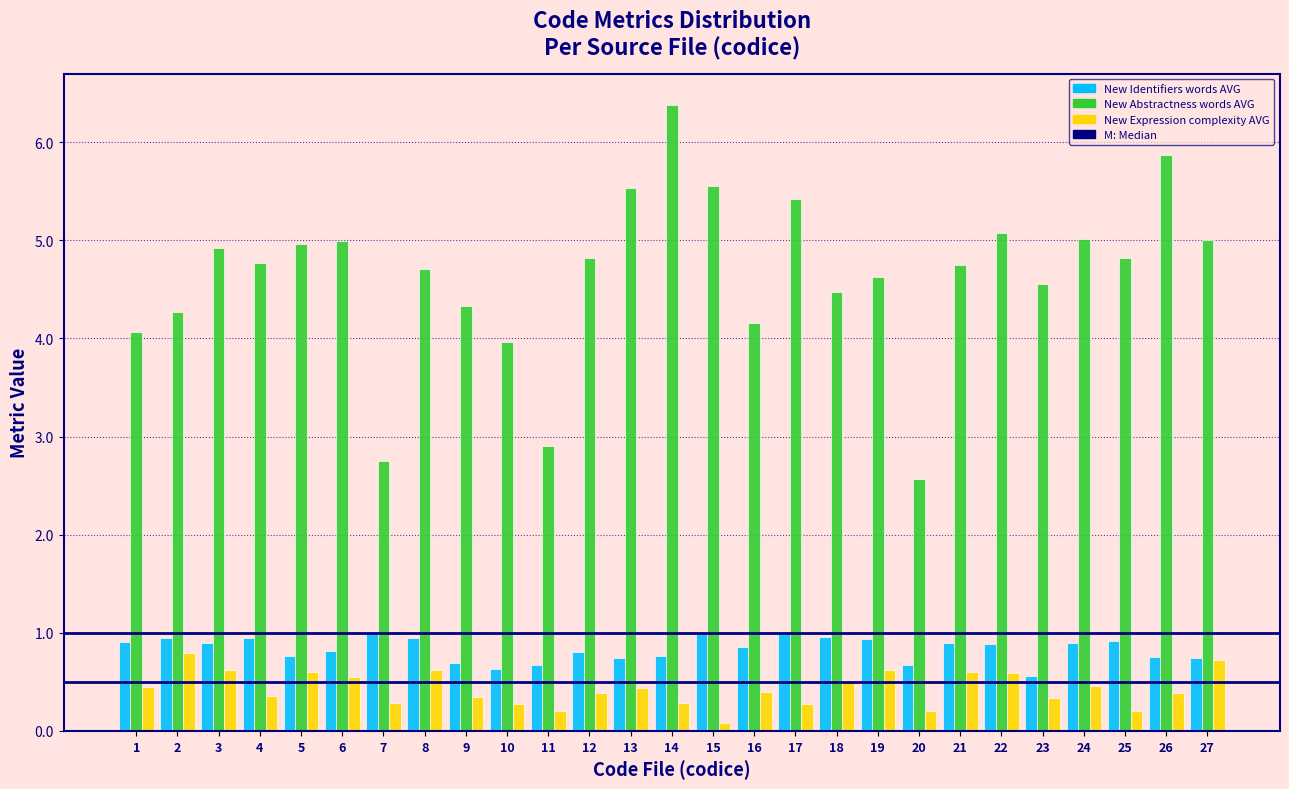

Which category has the highest value in the New Abstractness words AVG series?

14